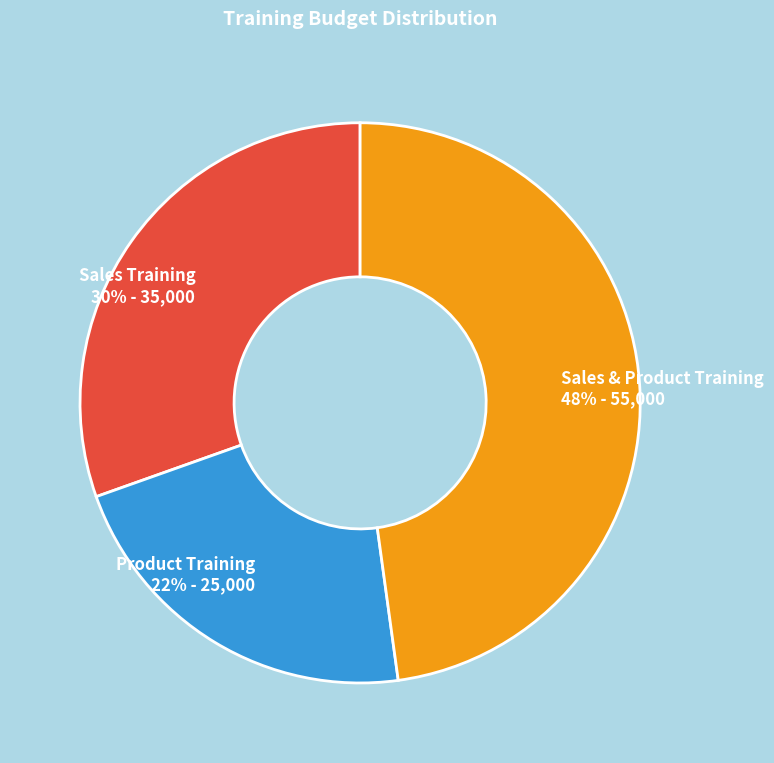

Which category has the smallest portion of the pie?

Product Training